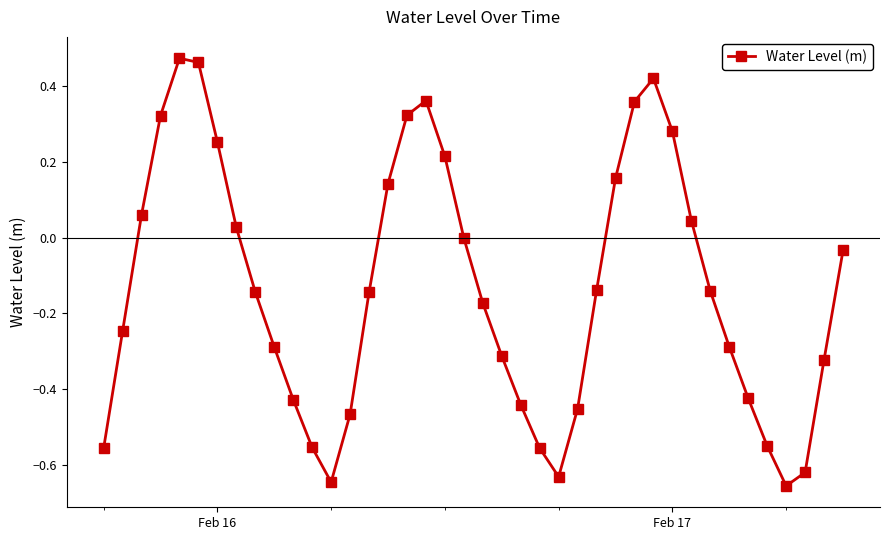

True or false: the data has more than 0 interior local peaks.

True